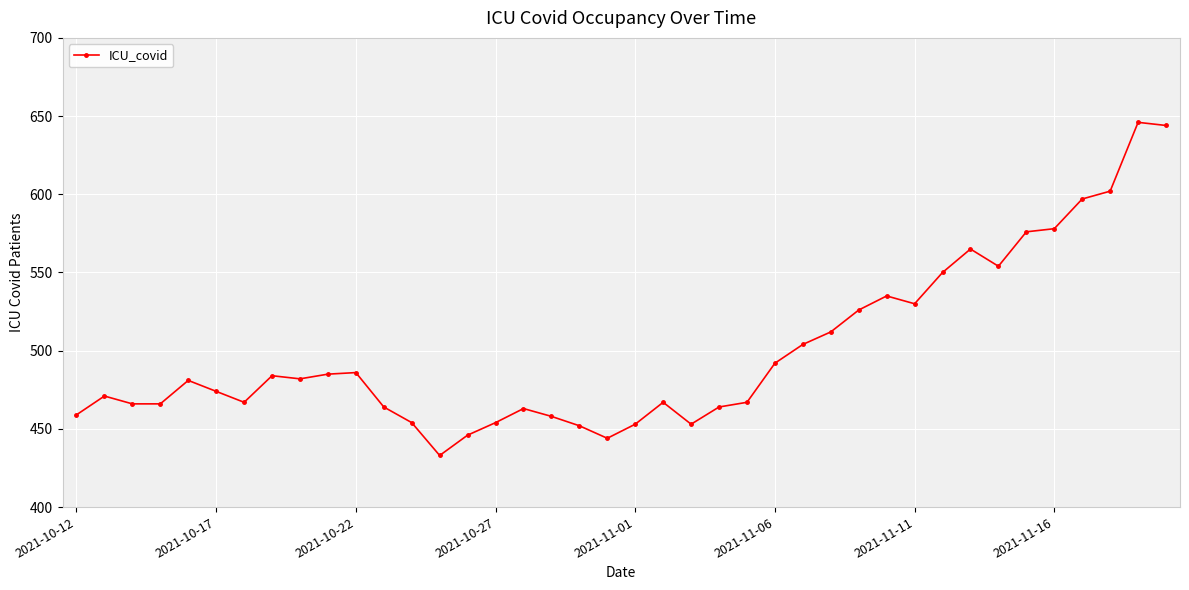

True or false: the data has more than 1 interior local peaks.

True